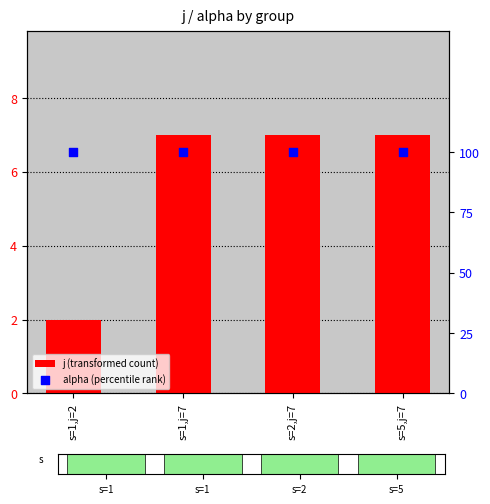

What is the total value across all series at s=2,j=7?

8